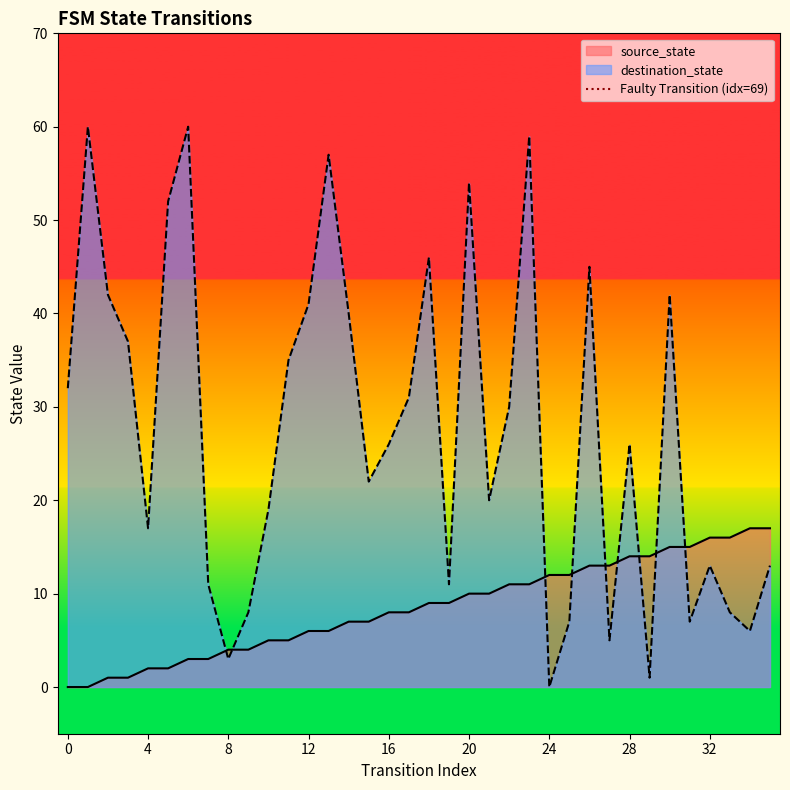

The value at 0 is 2. True or false?

False